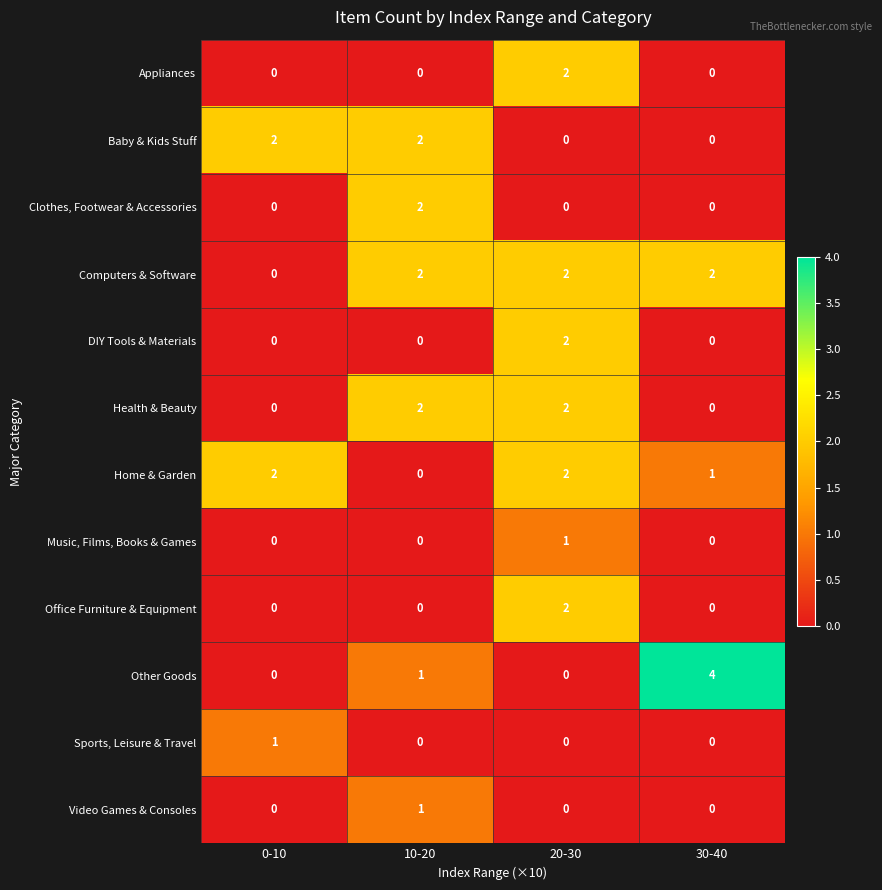

Which series has the largest total across all categories?

Computers & Software